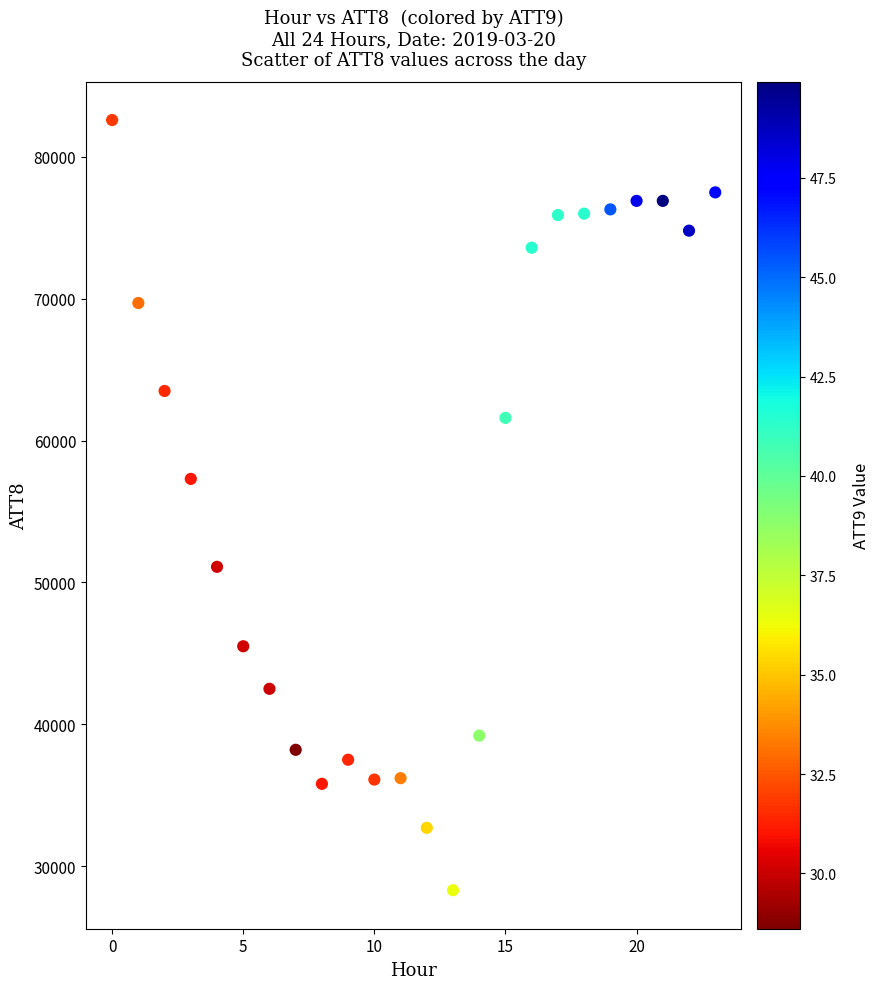

What Y value in the scatter plot is closest to 55450?

57300